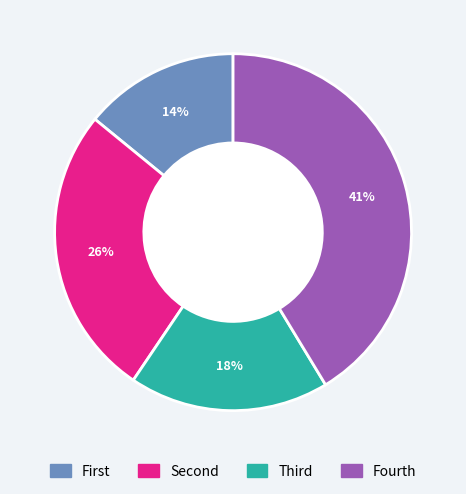

To the nearest percent, what is the difference between the largest and smallest slice percentages?

27%